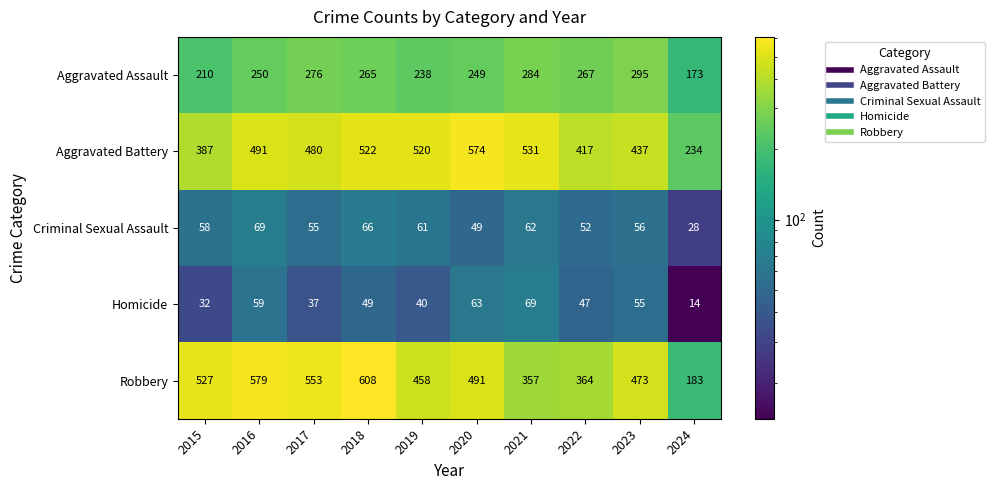

What is the minimum value shown in the chart?

14